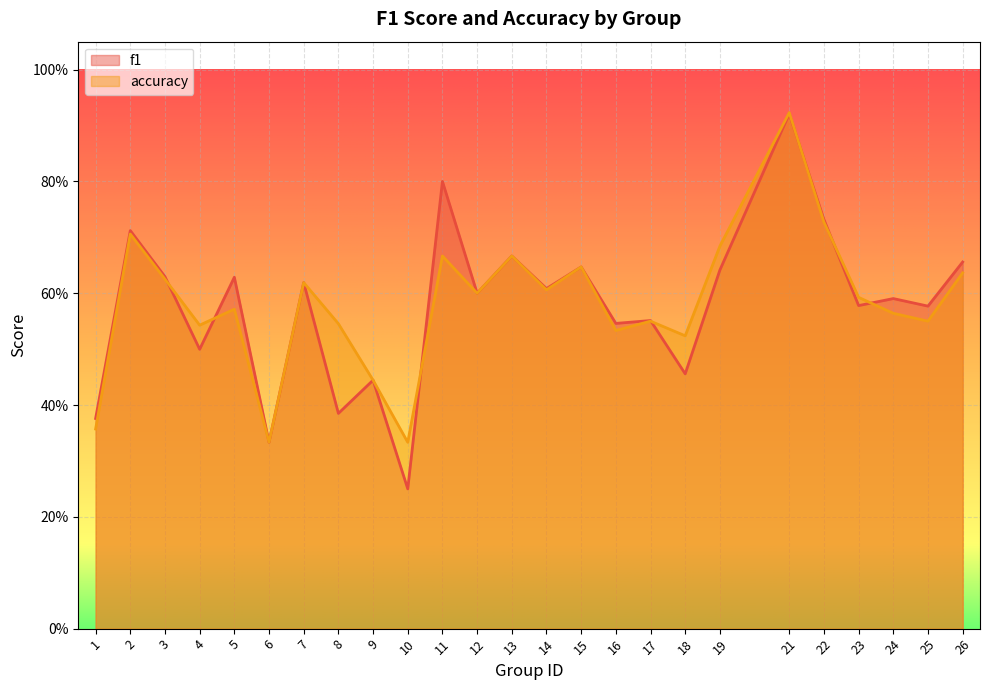

The value of accuracy at 23 is 0.6. True or false?

True